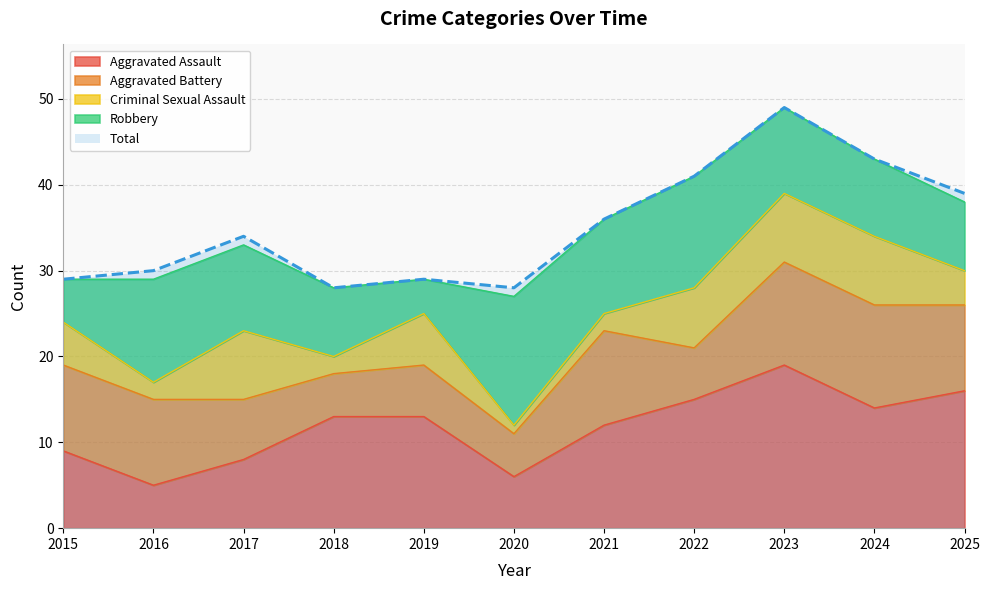

True or false: Total has a value of 30 at 2016.

True